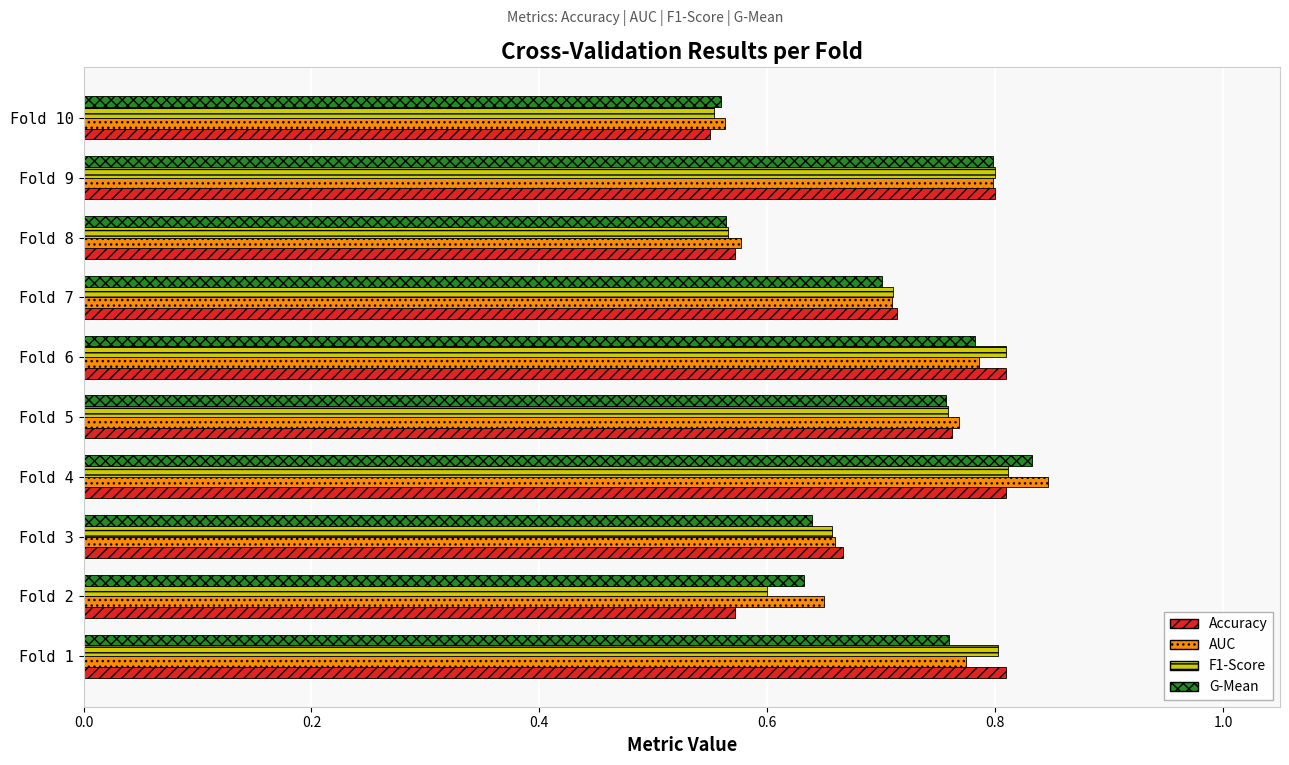

The Accuracy series shows 0.5 at Fold 9. True or false?

False